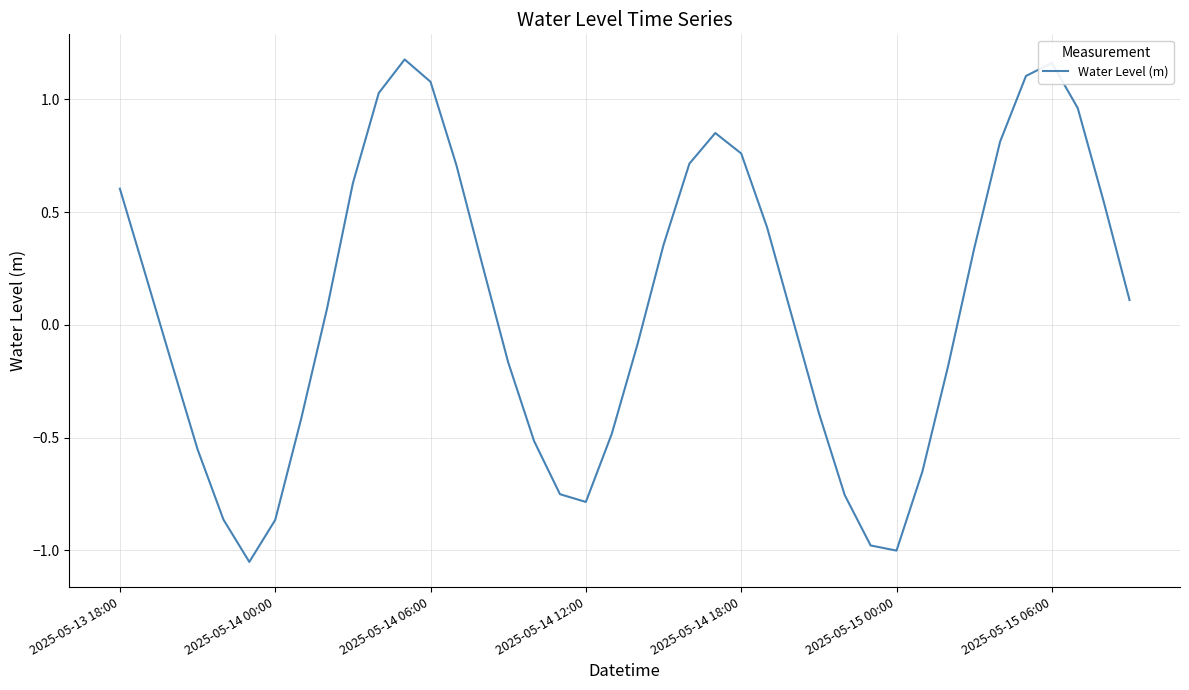

How many categories are shown in the chart?

40